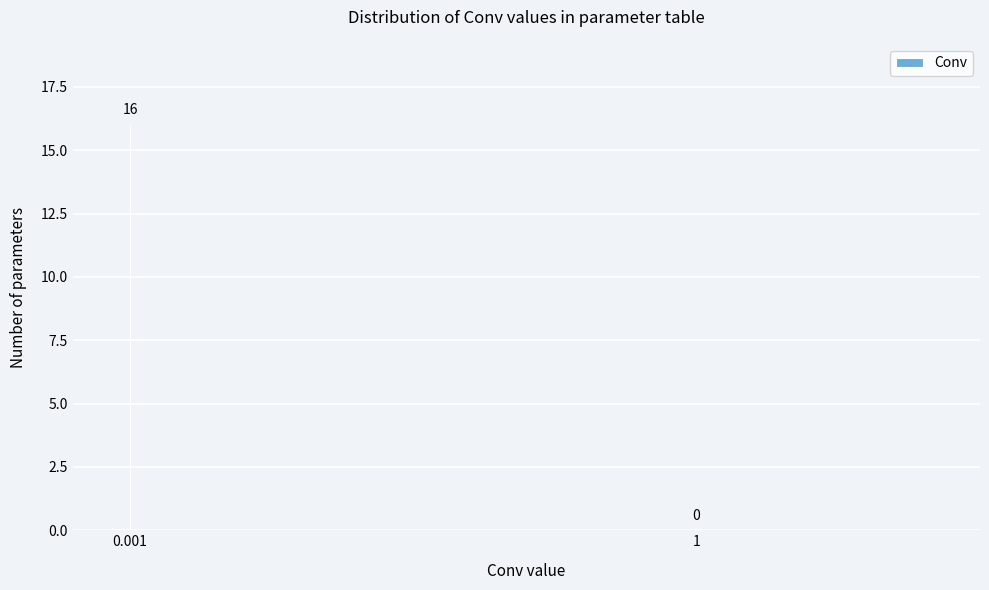

Reading left to right, what are all the values shown in this chart?

0.001=16	1=0